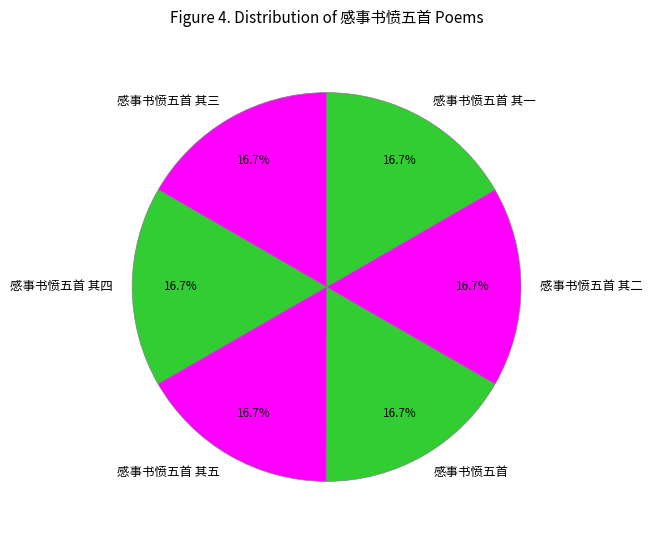

The 感事书愤五首 其四 slice represents 17% of the pie. True or false?

True